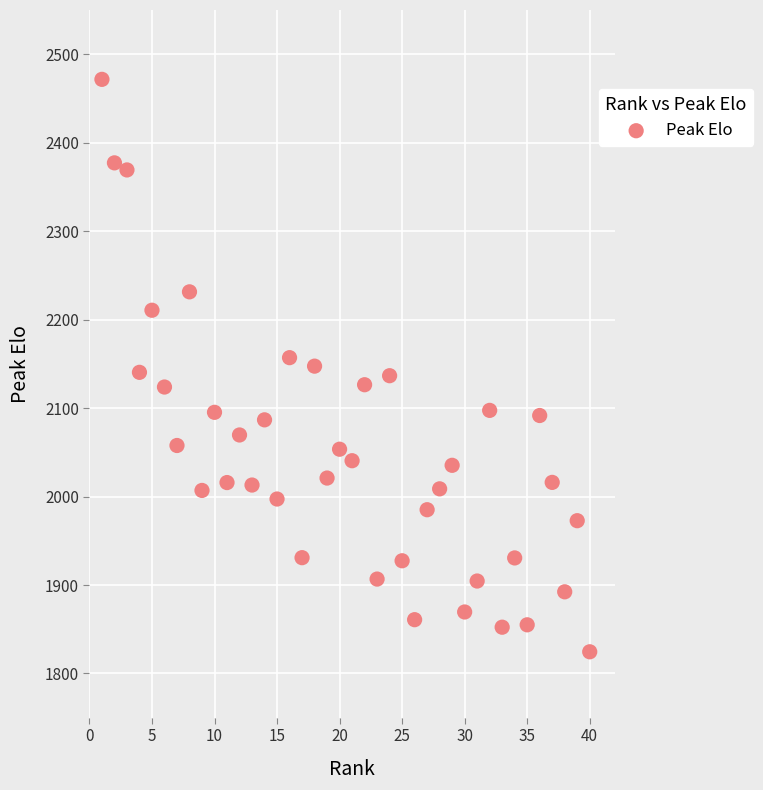

What is the range of X values (max minus min)?

39.0